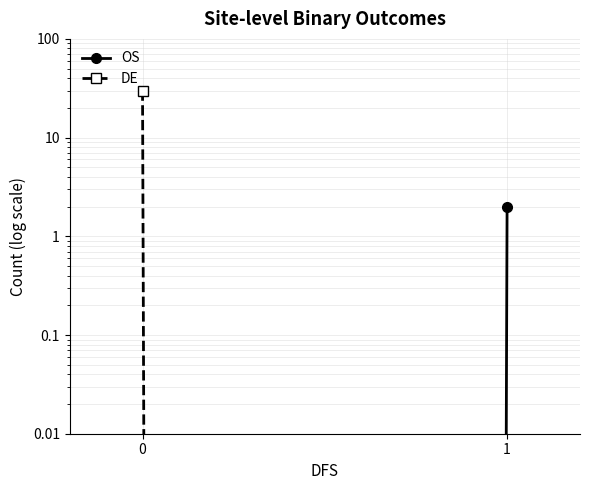

Is this an area chart (filled region under the line)?

No